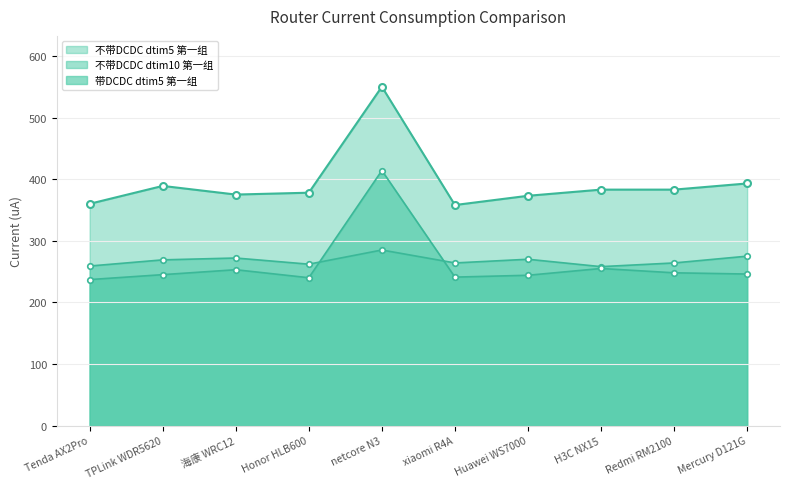

At which label is 带DCDC dtim5 第一组 closest to 325?

H3C NX15